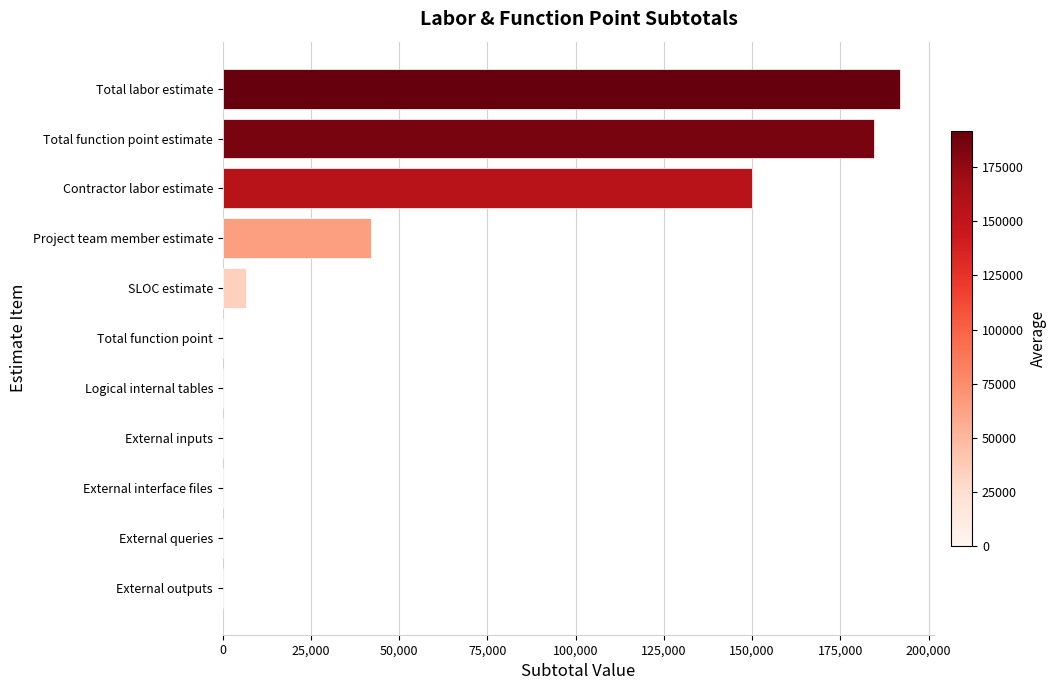

What is the sum of all values?

575119.6